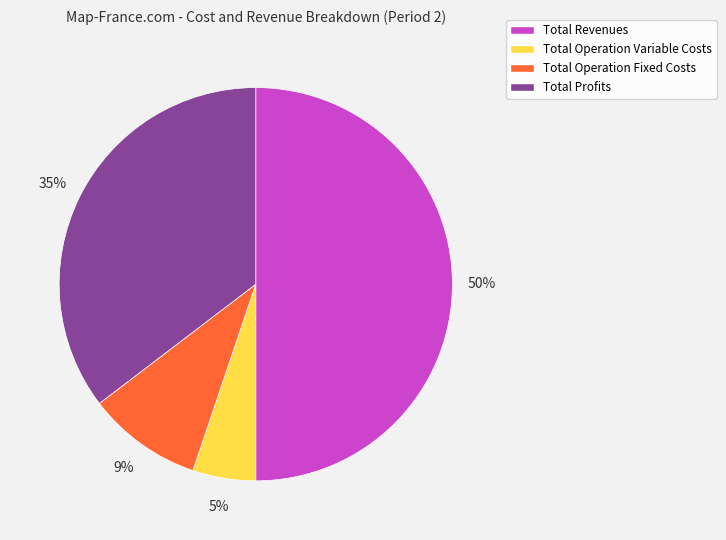

Is it true that Total Operation Fixed Costs is 16% of the pie?

False